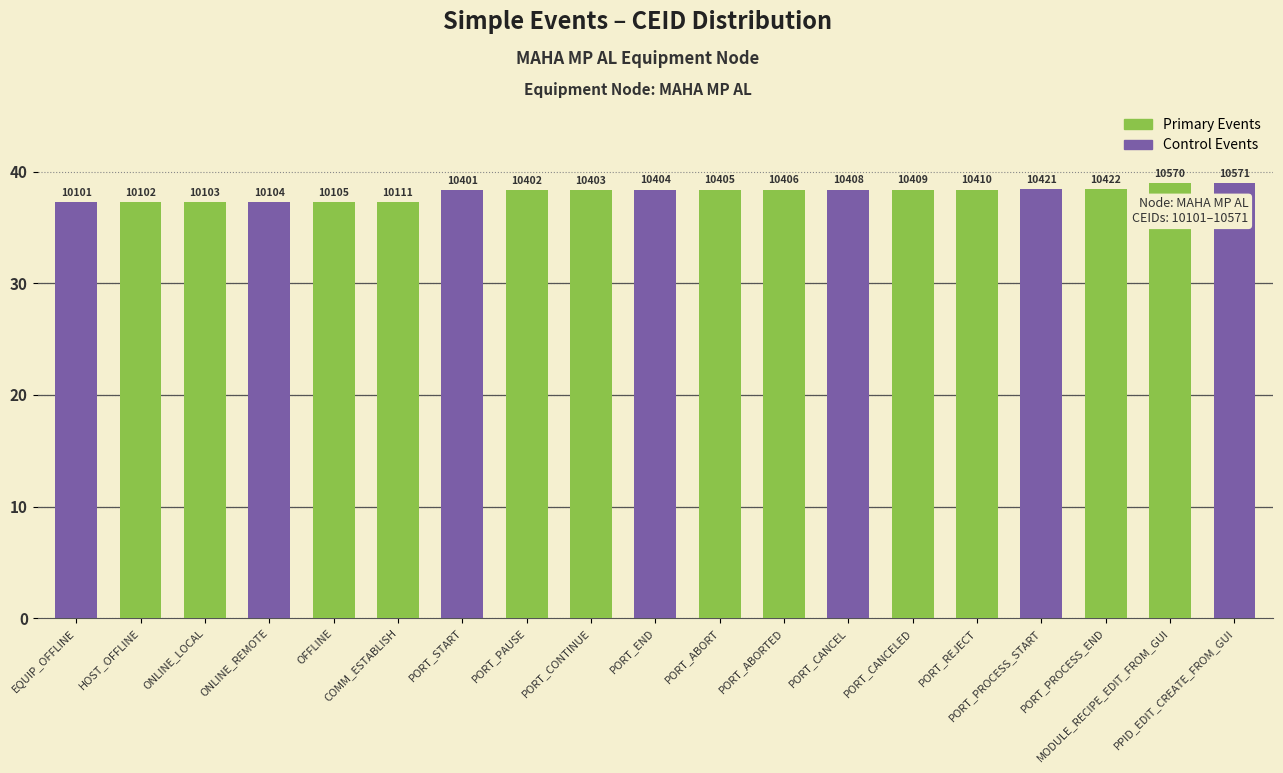

Where is the data nearest to the value 38?

PORT_START